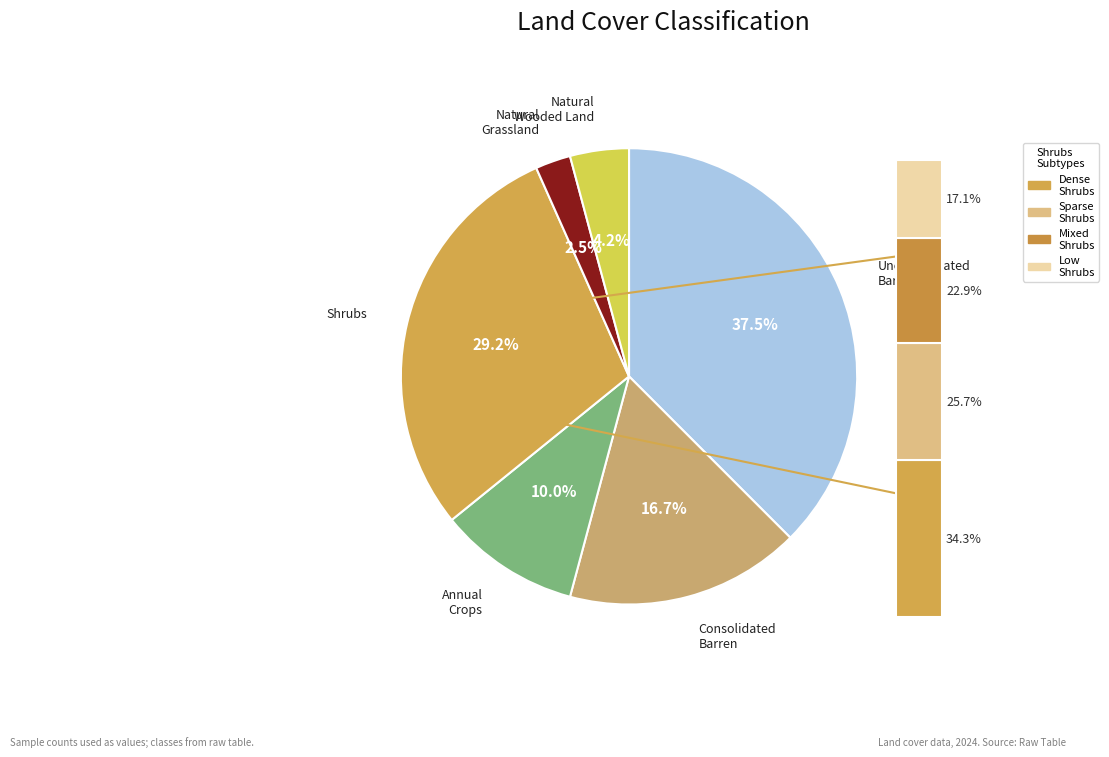

How many segments does this pie chart have?

6